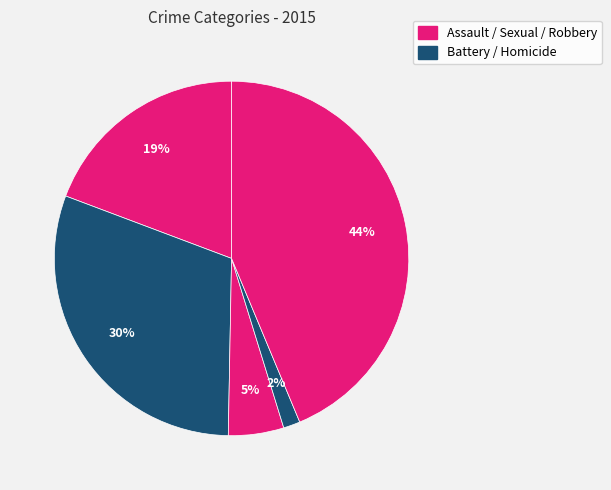

Which slice is the largest?

Robbery